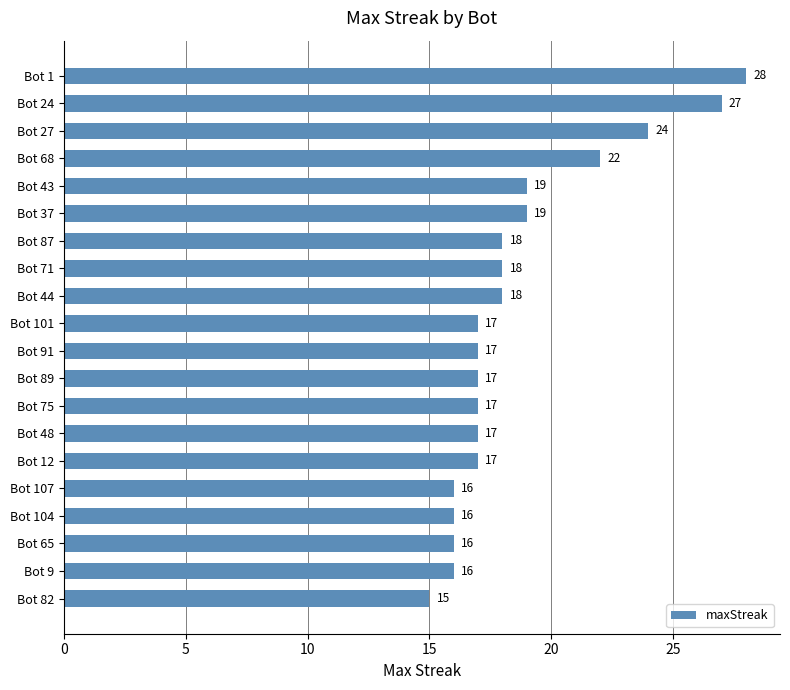

The chart shows a value of 8 at Bot 89. True or false?

False